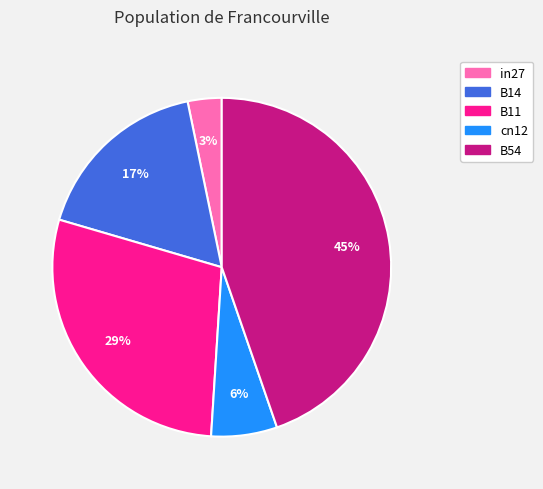

True or false: B54 accounts for 30% of the total.

False